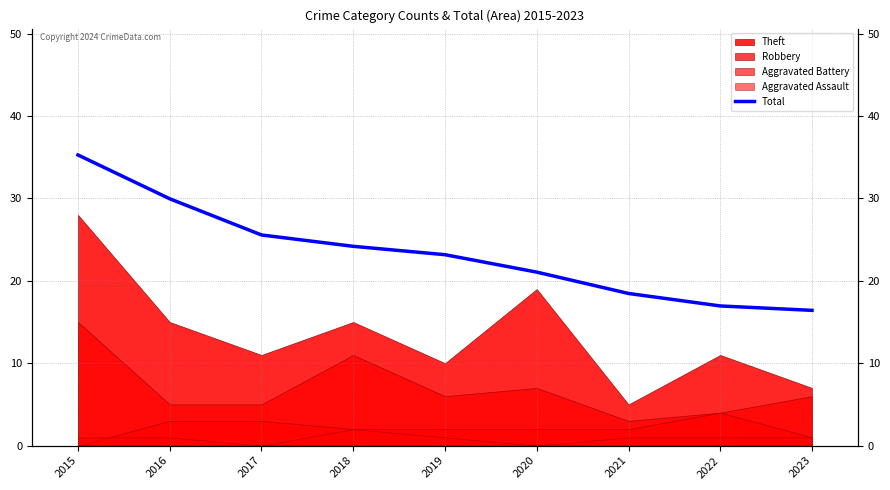

Which has a higher value, 2023 or 2021?

2021